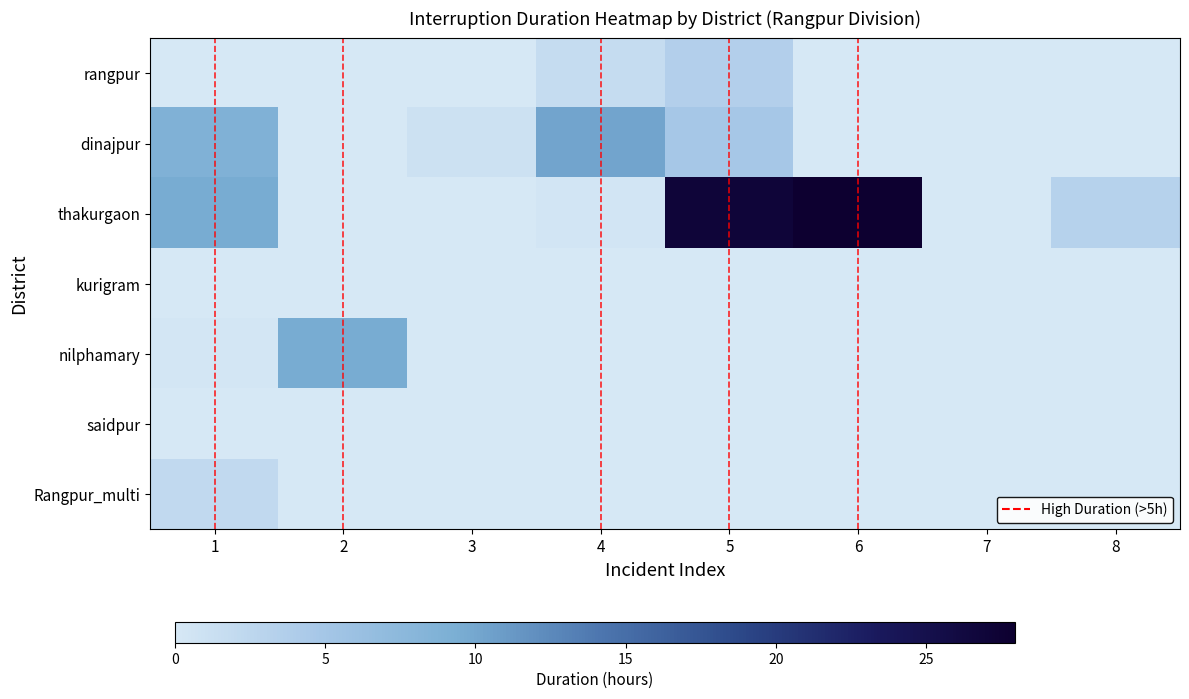

How many categories are shown in the chart?

8